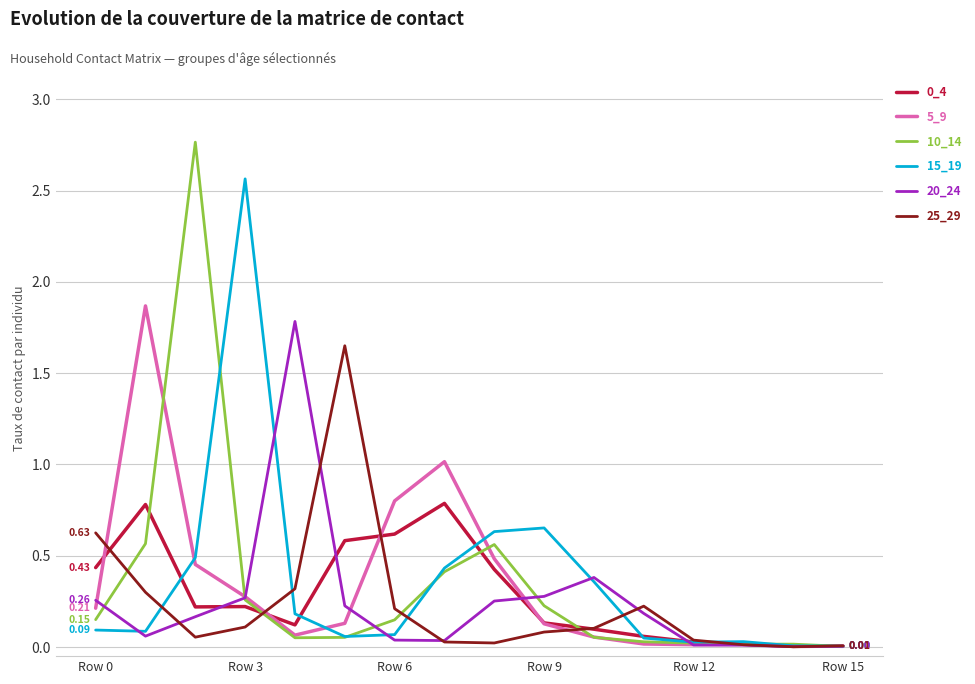

In 20_24, how many points are lower than both neighbors (excluding endpoints)?

3